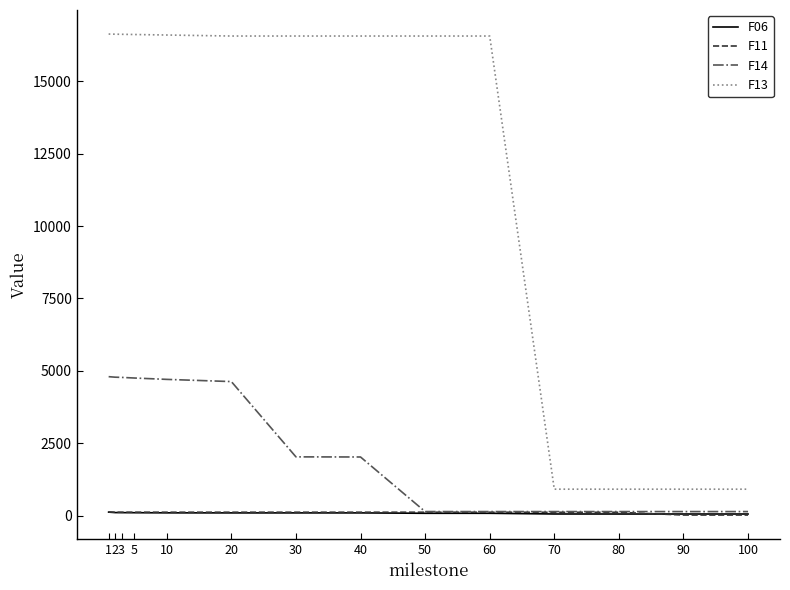

Is it true that F13 equals 16628.5 at 1?

True